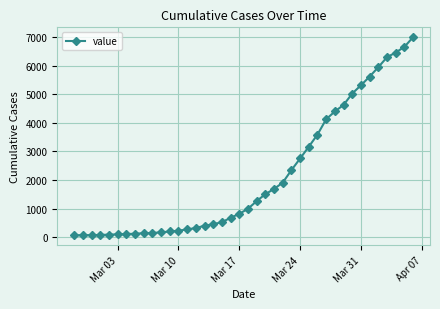

What is the difference between the maximum and minimum values?

6930